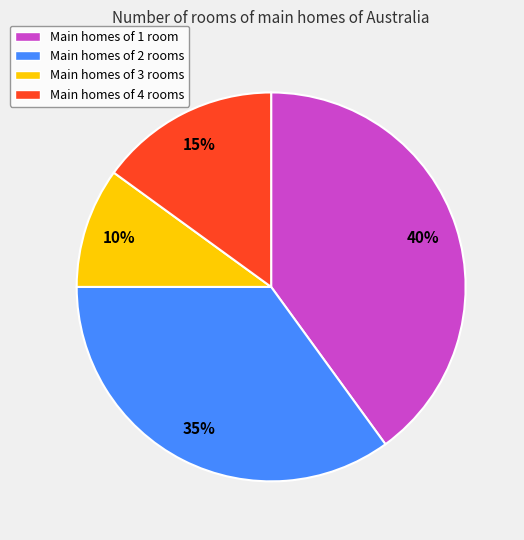

Which slice is the smallest?

Main homes of 3 rooms